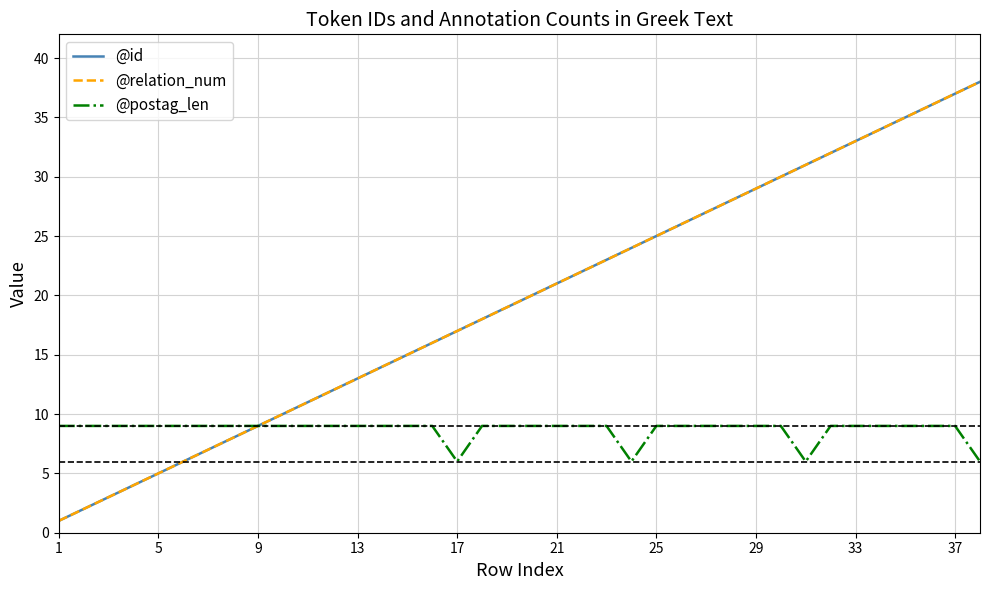

Does the chart have visible grid lines?

Yes